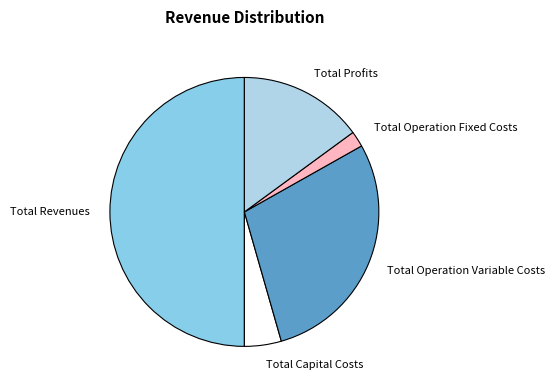

Which has a higher value, Total Operation Variable Costs or Total Operation Fixed Costs?

Total Operation Variable Costs